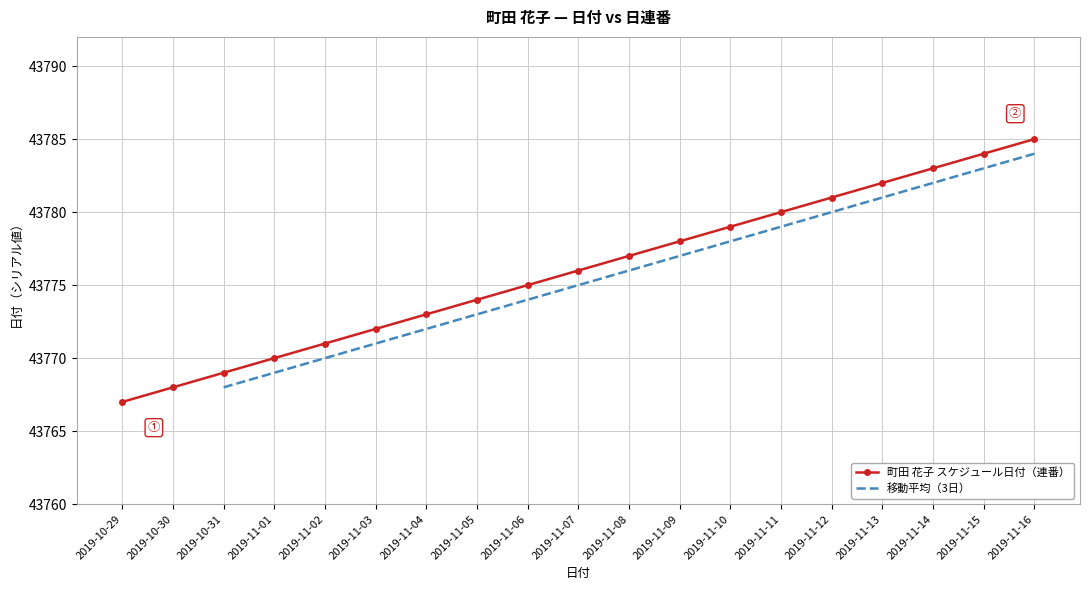

True or false: there are more than 2 points higher than both neighbors.

False